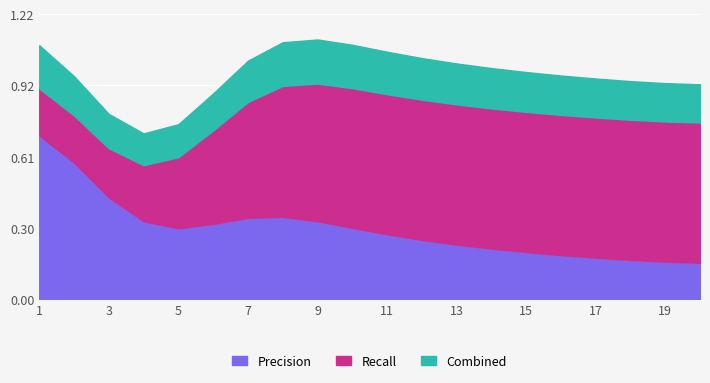

Which category has the highest value across all series?

1